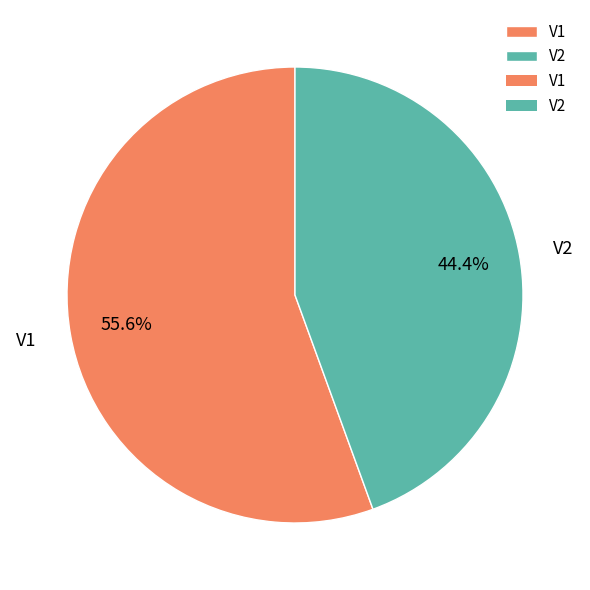

Do V1 and V2 together represent more than half of the pie?

Yes